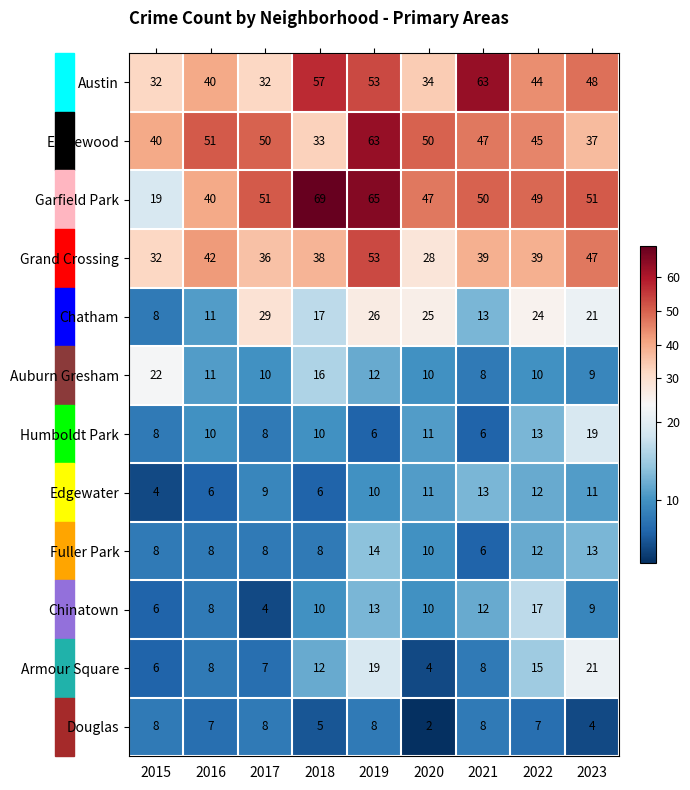

What is the maximum value for Chinatown?

17